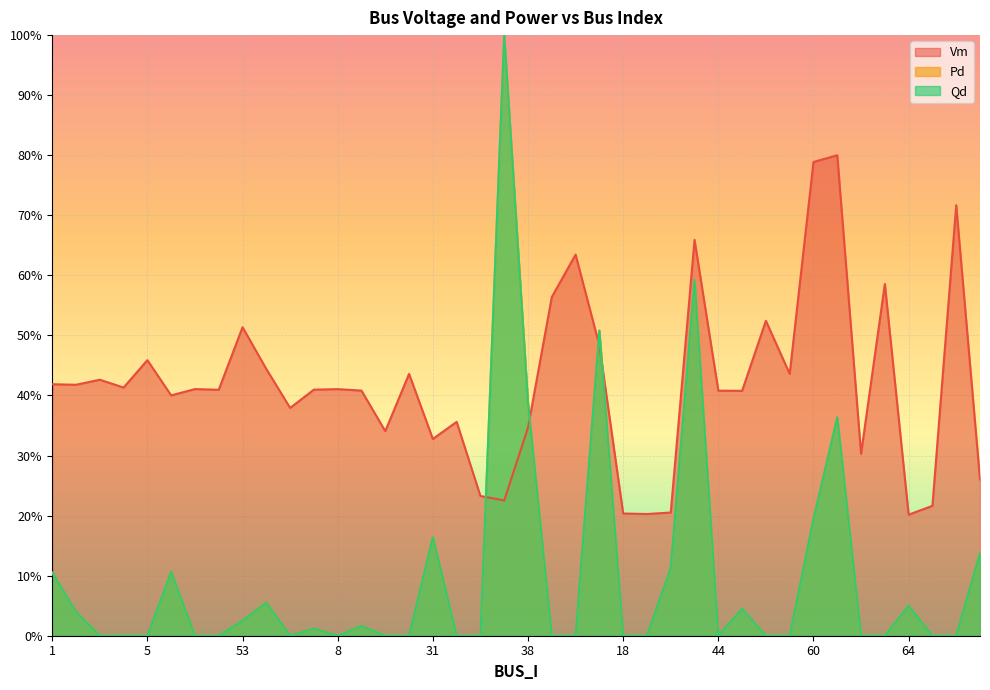

In Qd, how many points are higher than both neighbors (excluding endpoints)?

11